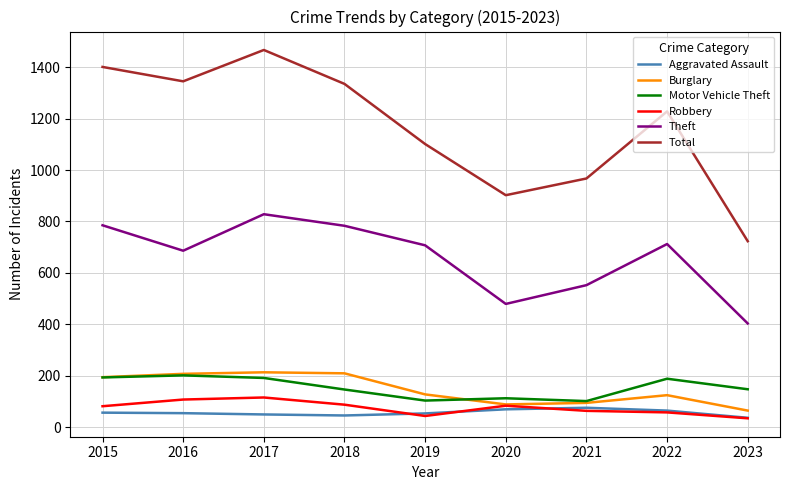

True or false: Theft has a value of 182 at 2021.

False